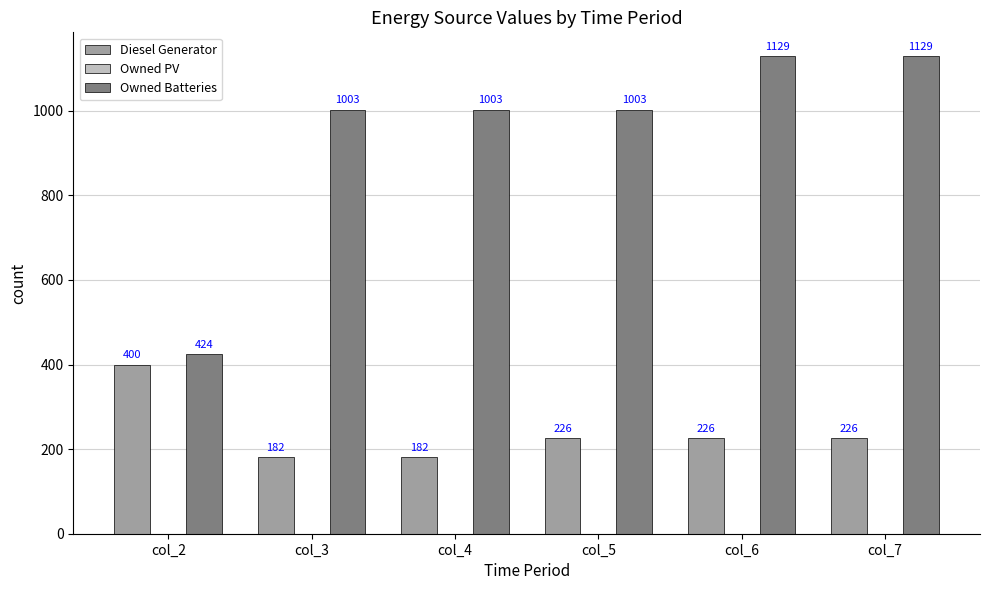

Are the bars grouped side by side (vs. stacked)?

Yes